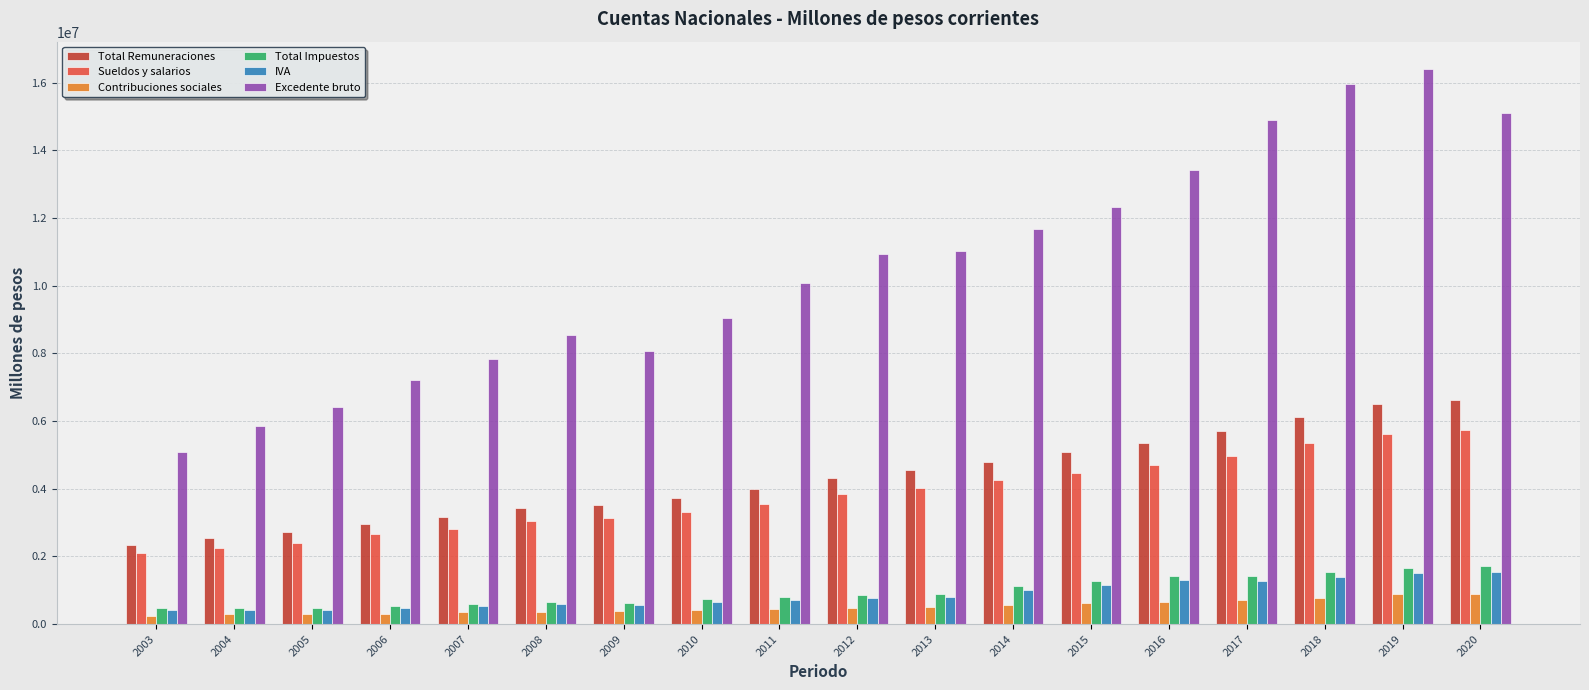

The IVA series shows 482574.1 at 2006. True or false?

True